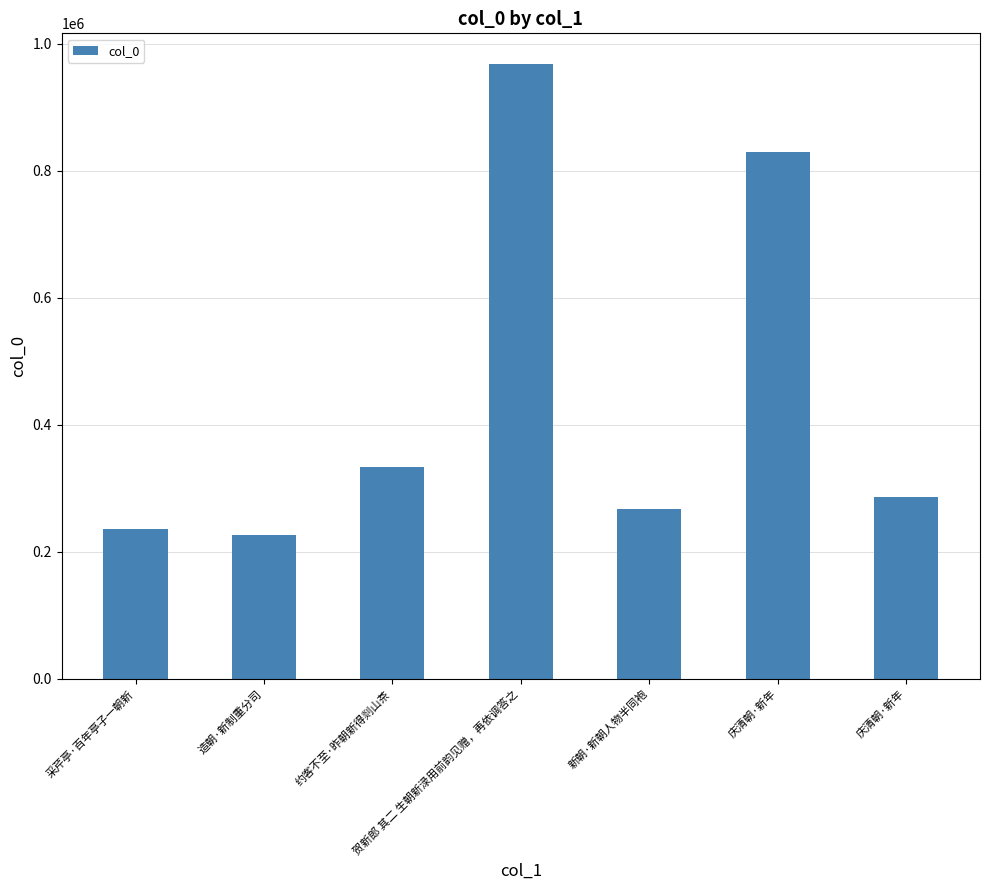

What is the minimum value shown in the chart?

227241